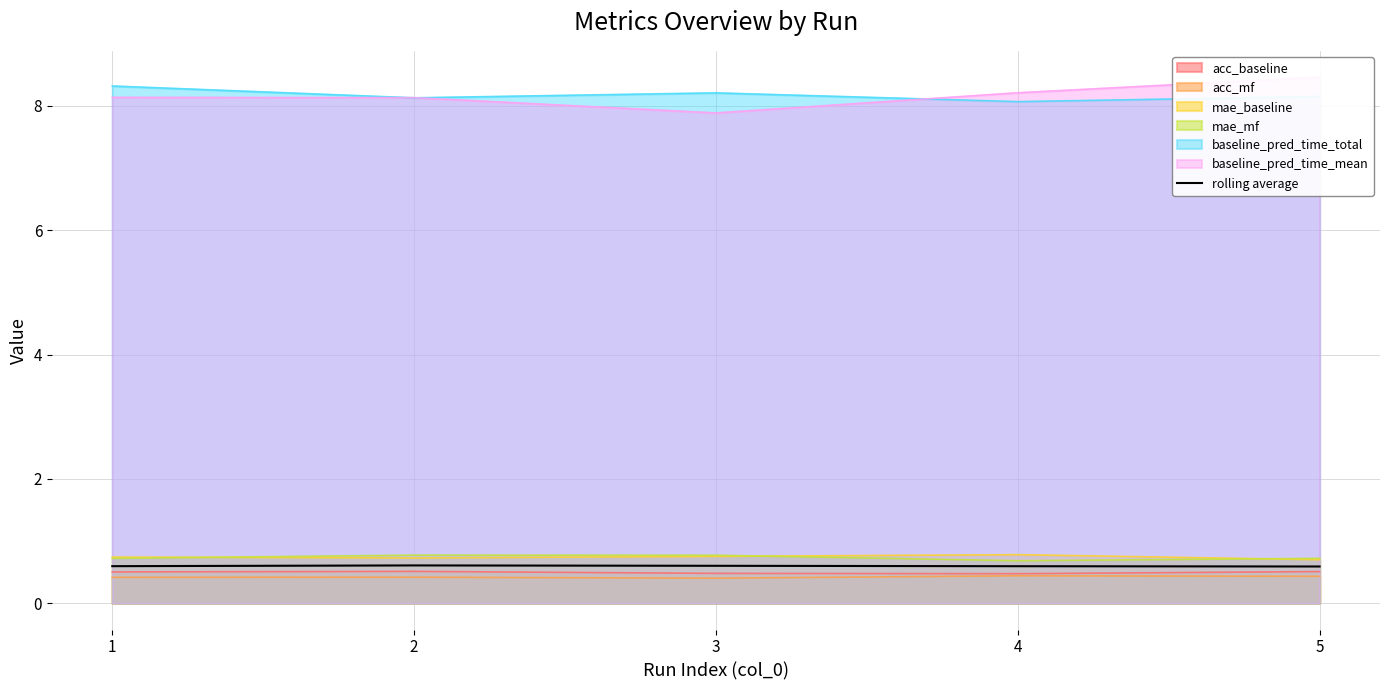

Between 5 and 4, which is larger?

4